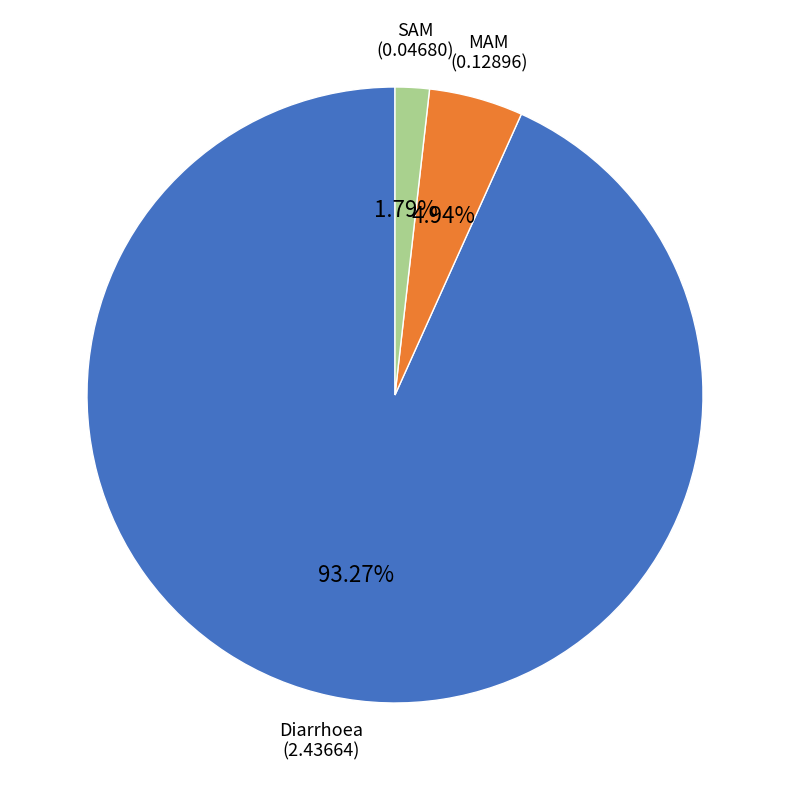

What percentage is the SAM slice, to the nearest percent?

2%